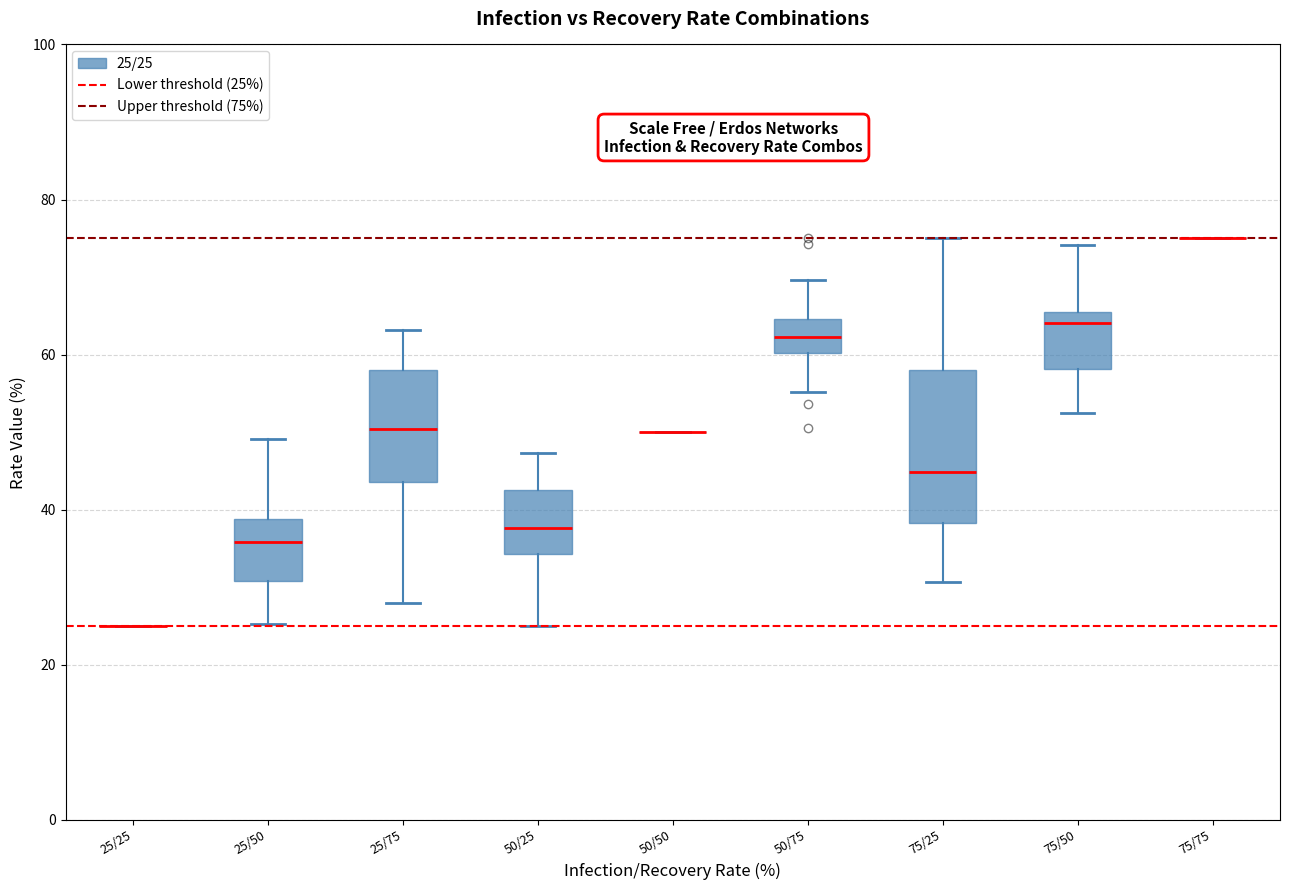

Where is the lower edge of the box for 75/25 on the y-axis? The values are not printed on the chart, so give them approximately, as read against the axis.

38